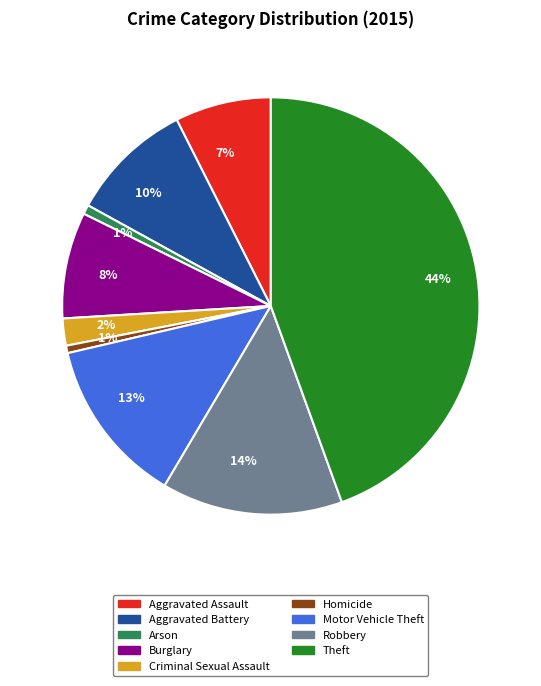

How many slices are in this pie chart?

9